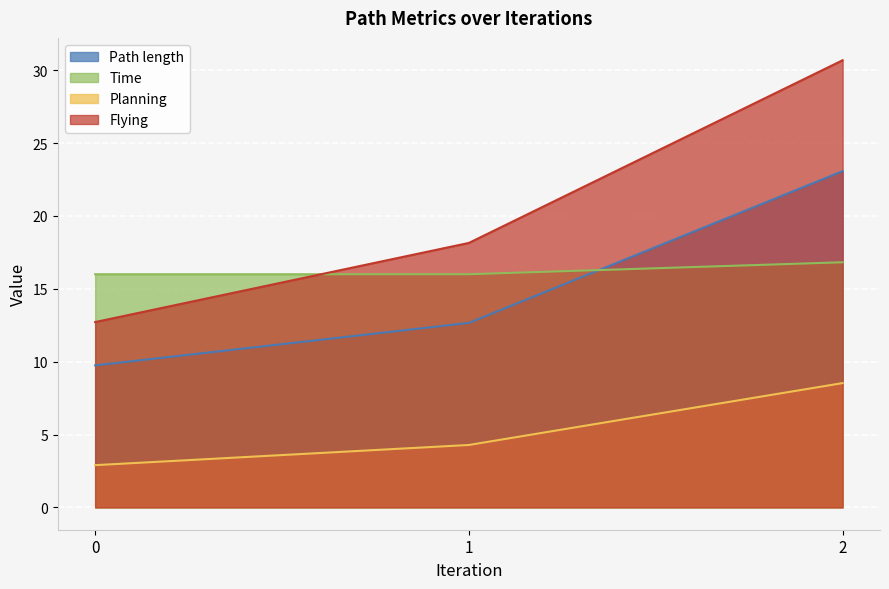

What is the total value across all series at 2?

79.1